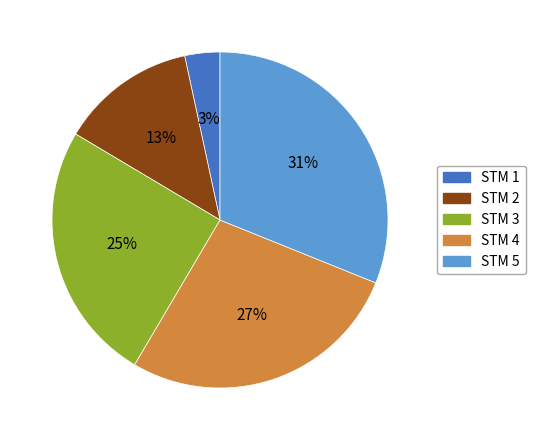

Does STM 1 account for over 50% of the chart?

No